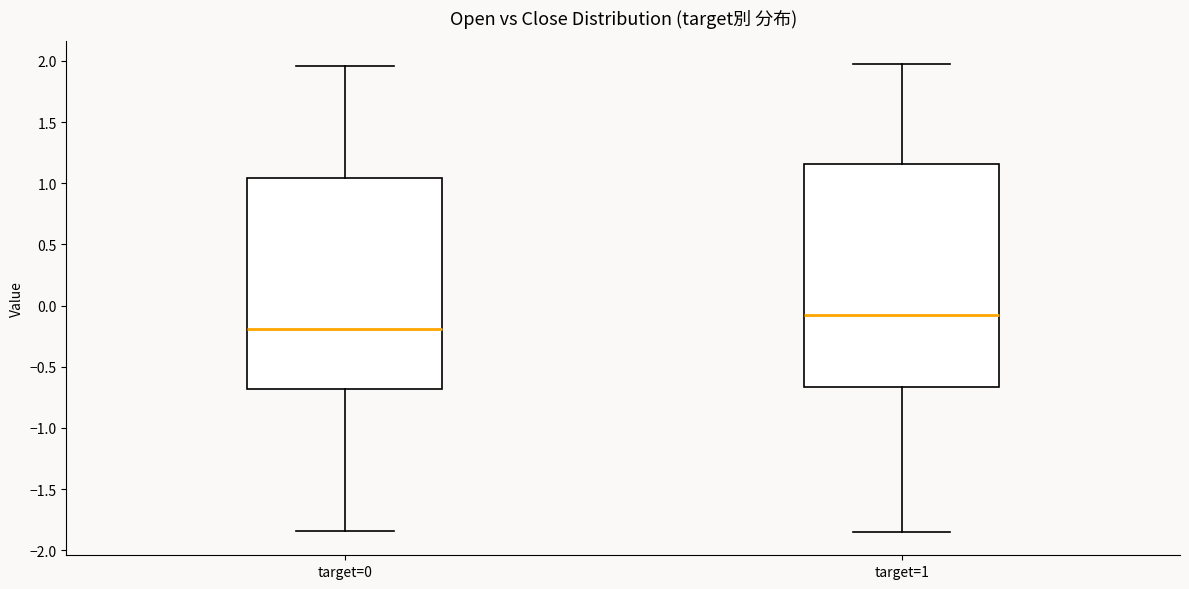

Comparing the boxes themselves (not the whiskers), which one is the tallest?

target=1